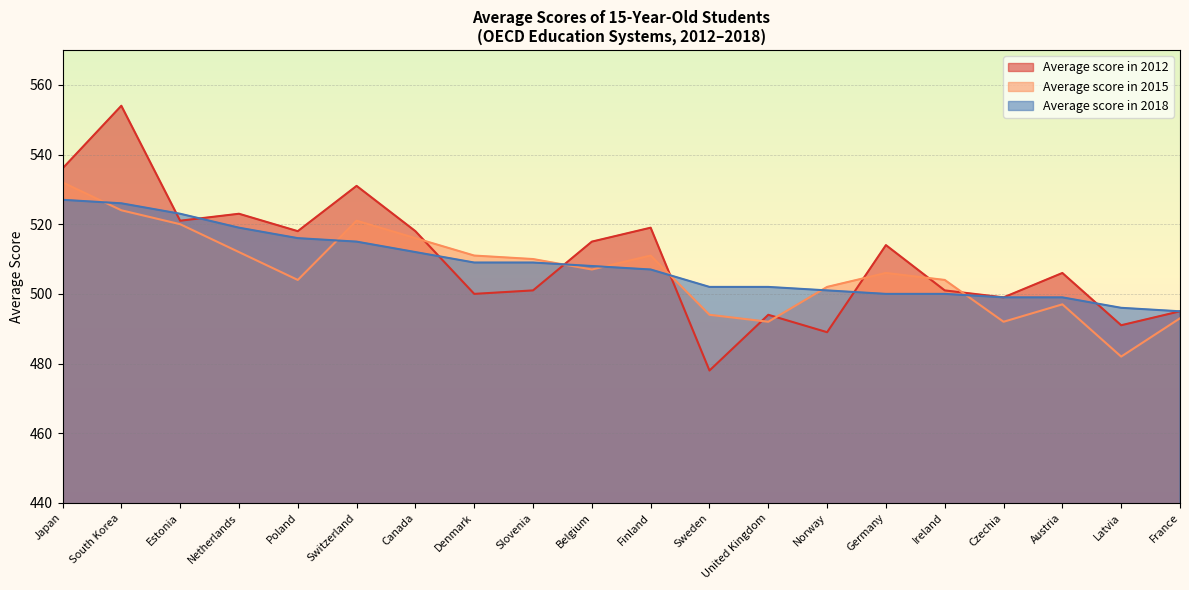

Does the chart have visible grid lines?

Yes